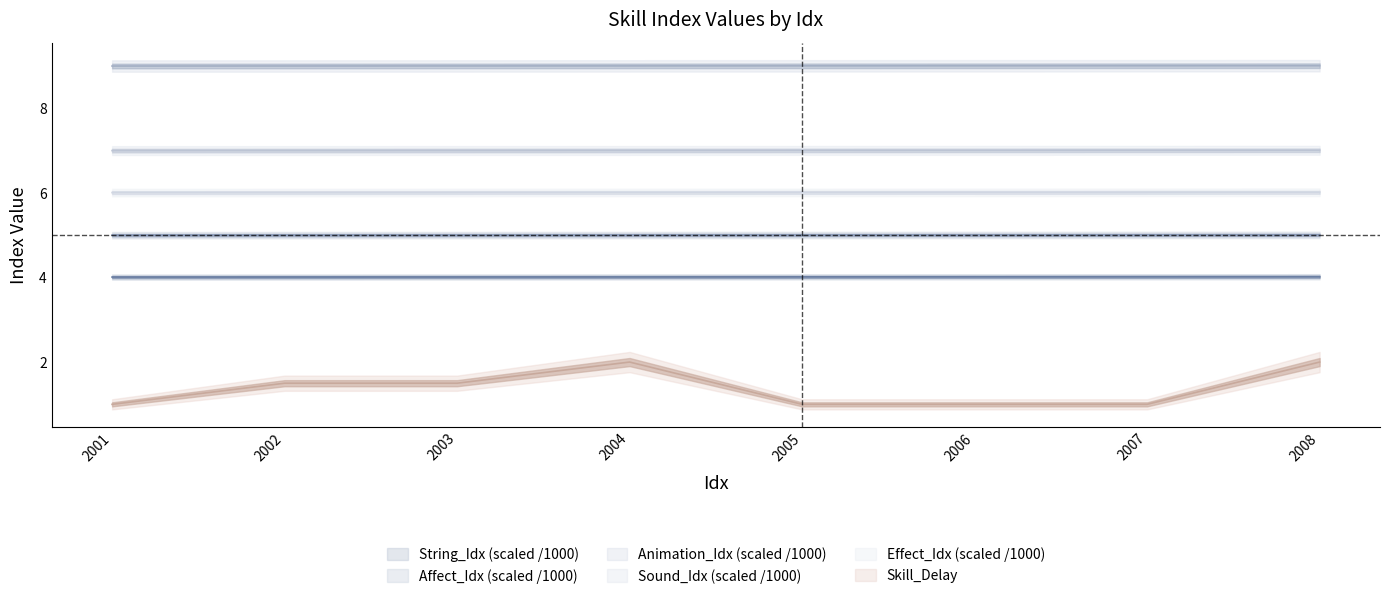

What are all the series names shown in the legend?

String_Idx, Affect_Idx, Animation_Idx, Sound_Idx, Effect_Idx, Skill_Delay